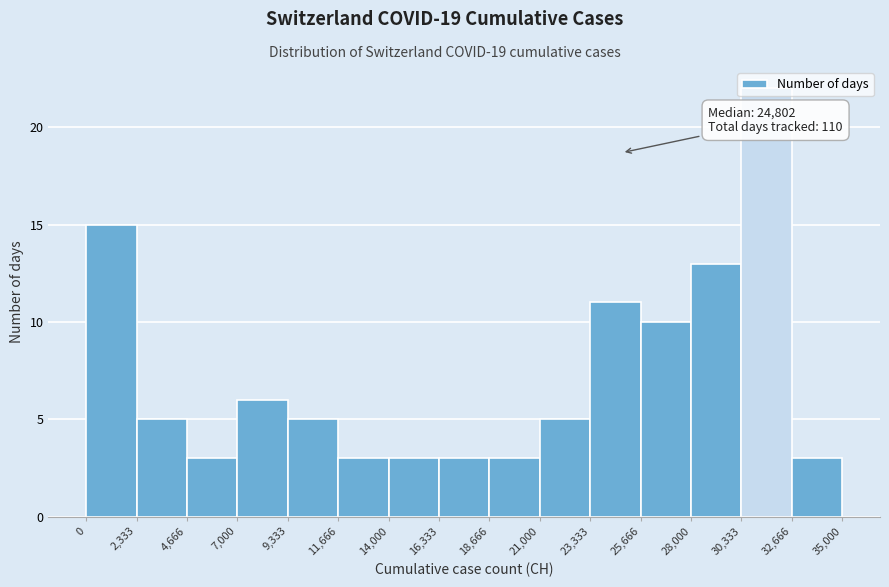

Over which range of the x-axis is the bar tallest?

30,333 to 32,666